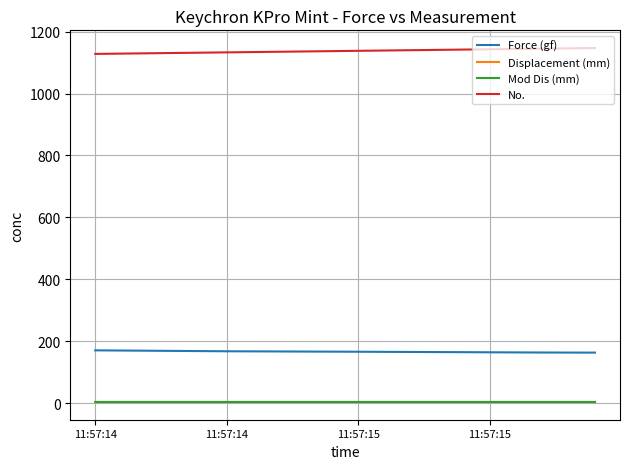

True or false: Force (gf) and No. intersect in this chart.

False